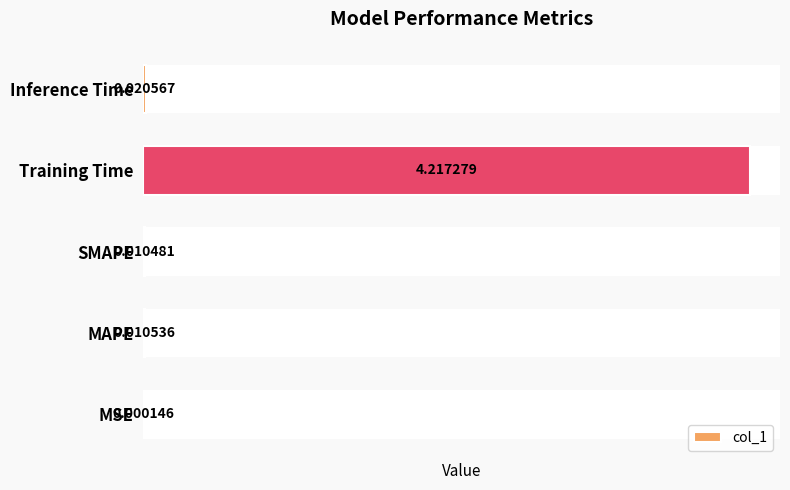

Which category has the highest value across all series?

Training Time